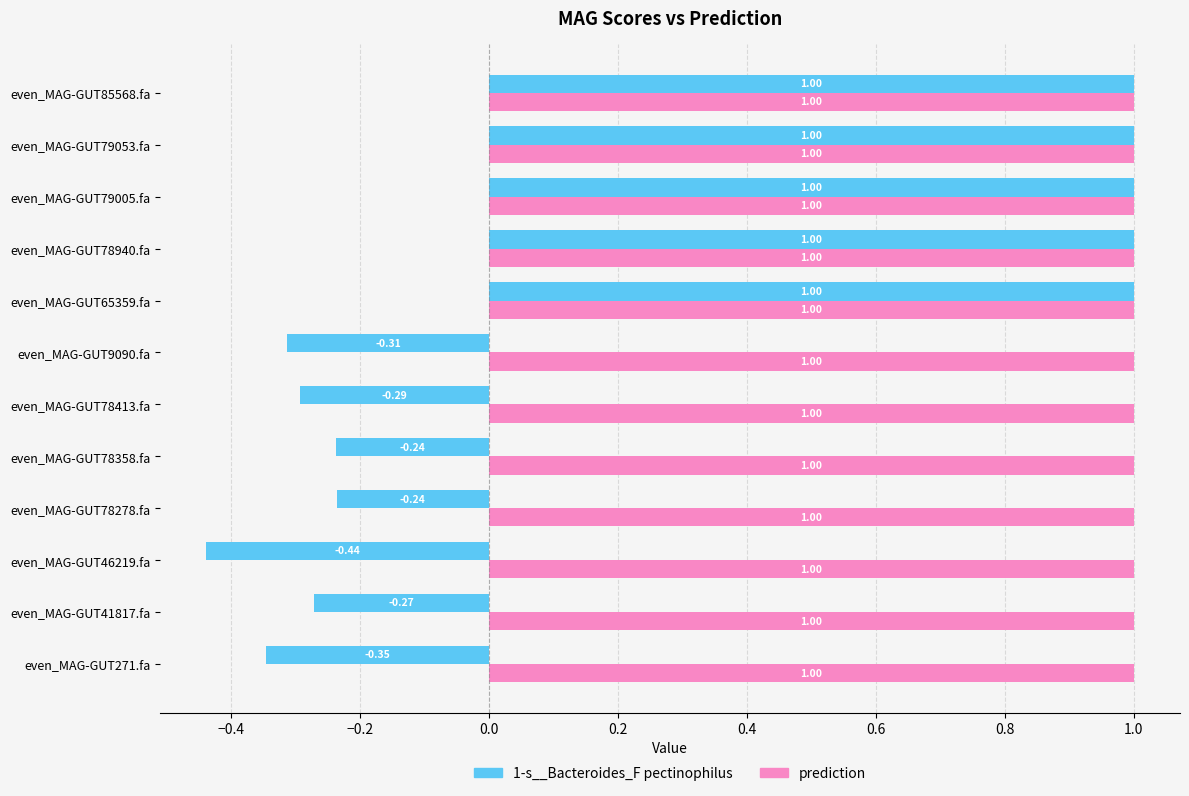

At how many categories does at least one series exceed 0?

12